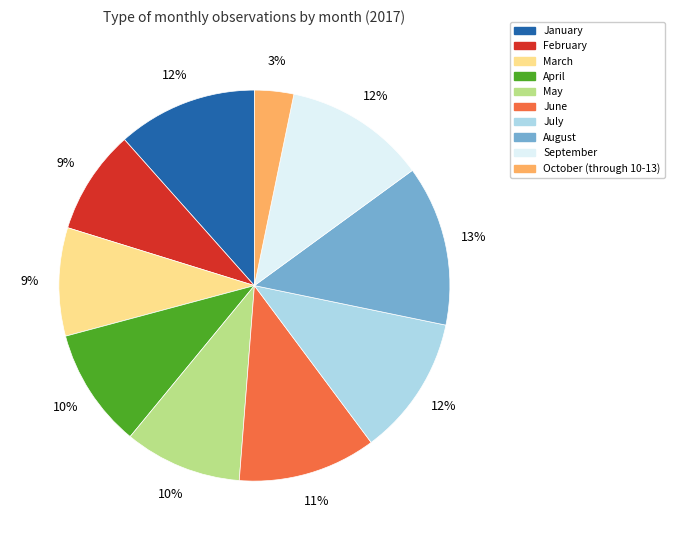

Which has a higher value, August or May?

August